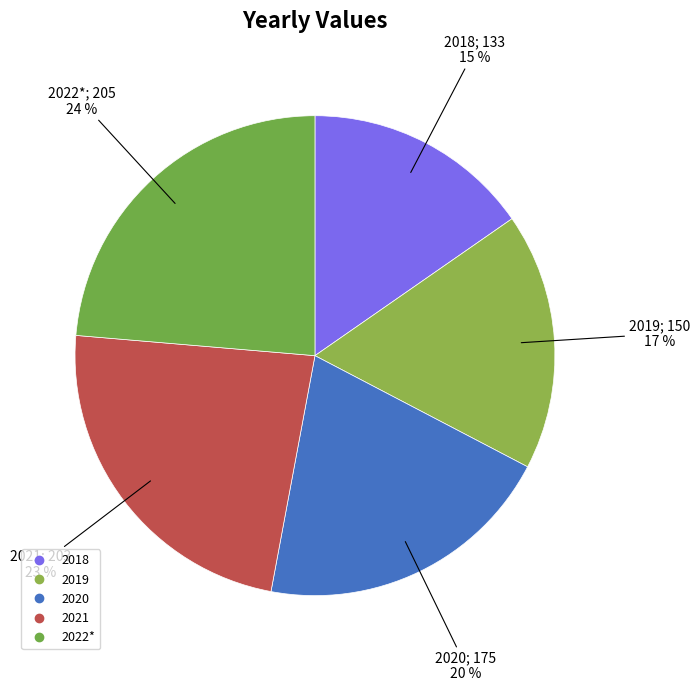

What percentage do 2018 and 2020 together represent?

35.6%